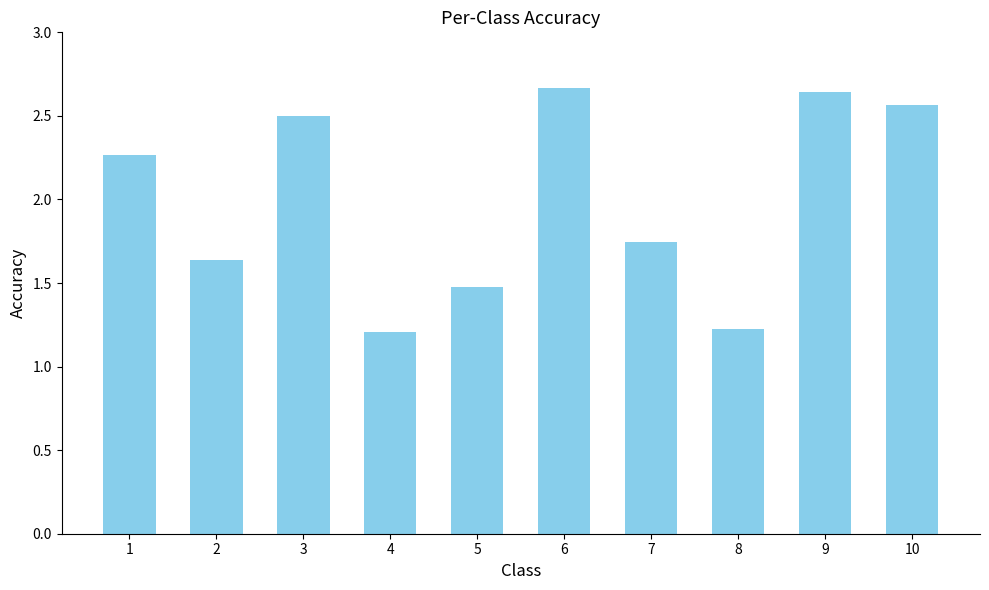

Is it true that the value at 6 is 4.3?

False